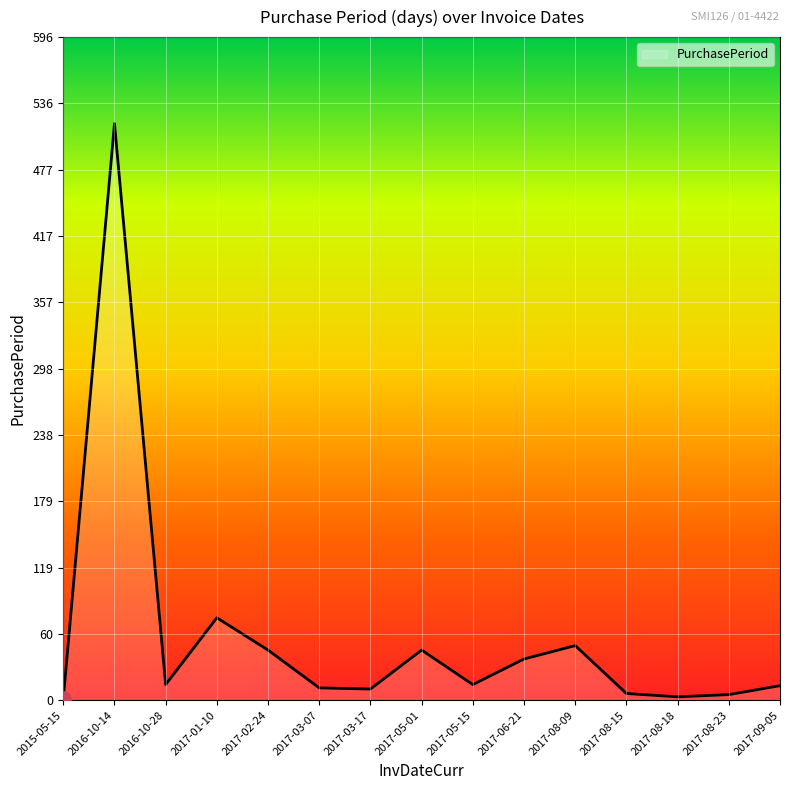

Approximately how many times larger is the value at 2015-05-15 compared to 2017-05-15?

0.1